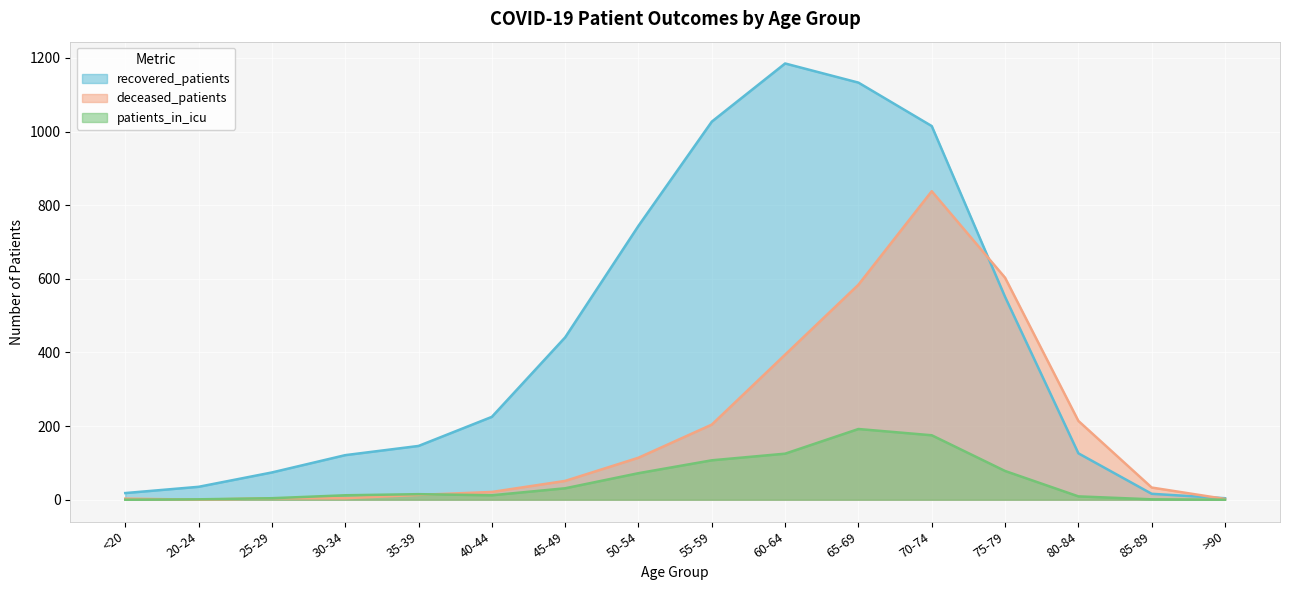

Which category has the highest value across all series?

60-64